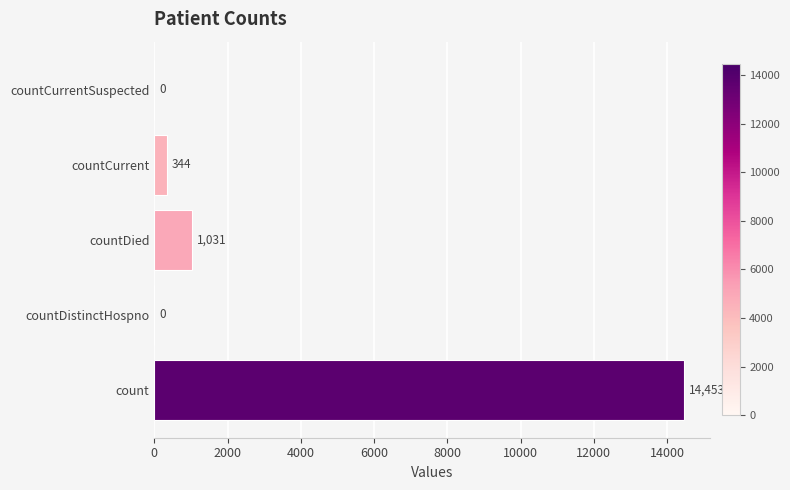

What is the change in value from countDistinctHospno to countDied?

+1031